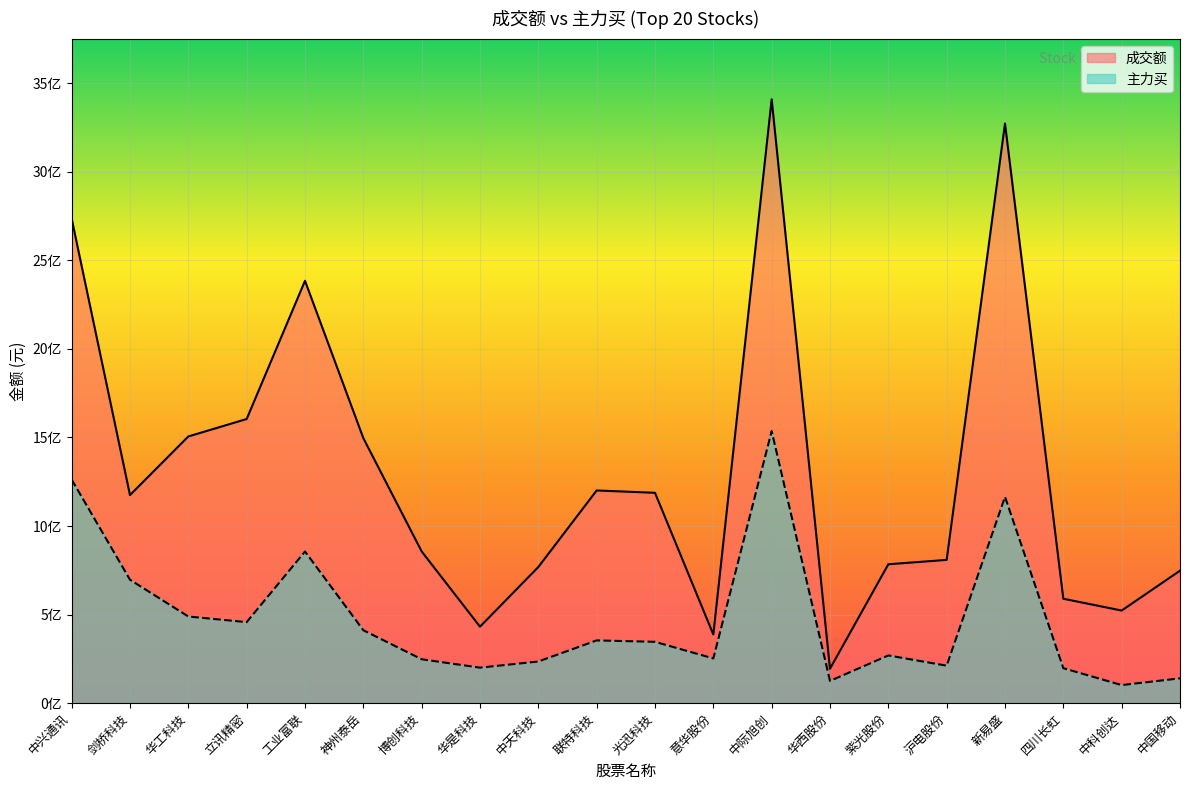

Does the chart display data point markers on the line(s)?

No